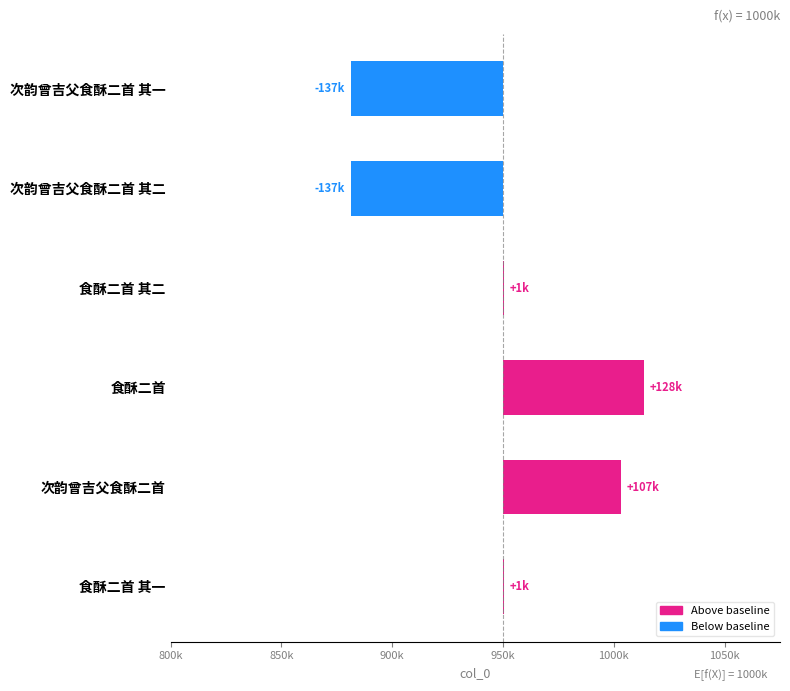

What is the smallest value displayed?

-137434